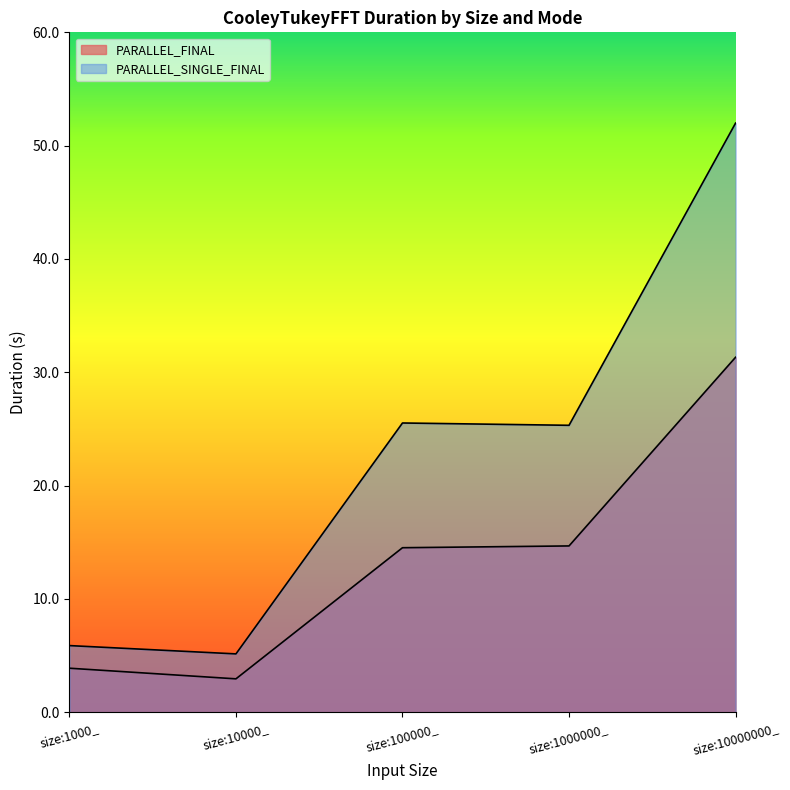

Reading right to left, extract all data points from this chart.

PARALLEL_FINAL: size:10000000_=31.3	size:1000000_=14.7	size:100000_=14.5	size:10000_=2.9	size:1000_=3.9
PARALLEL_SINGLE_FINAL: size:10000000_=52.0	size:1000000_=25.3	size:100000_=25.5	size:10000_=5.2	size:1000_=5.9